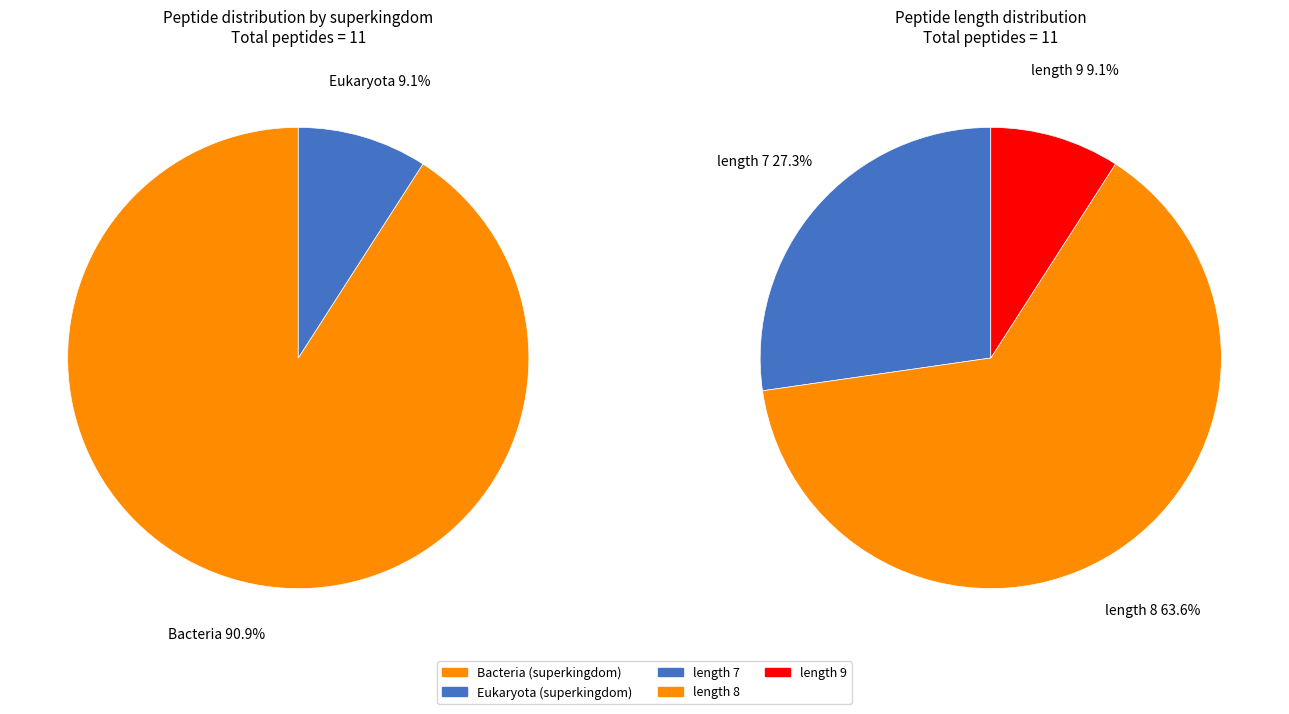

To the nearest percent, what portion does VLLNECLK represent?

9%